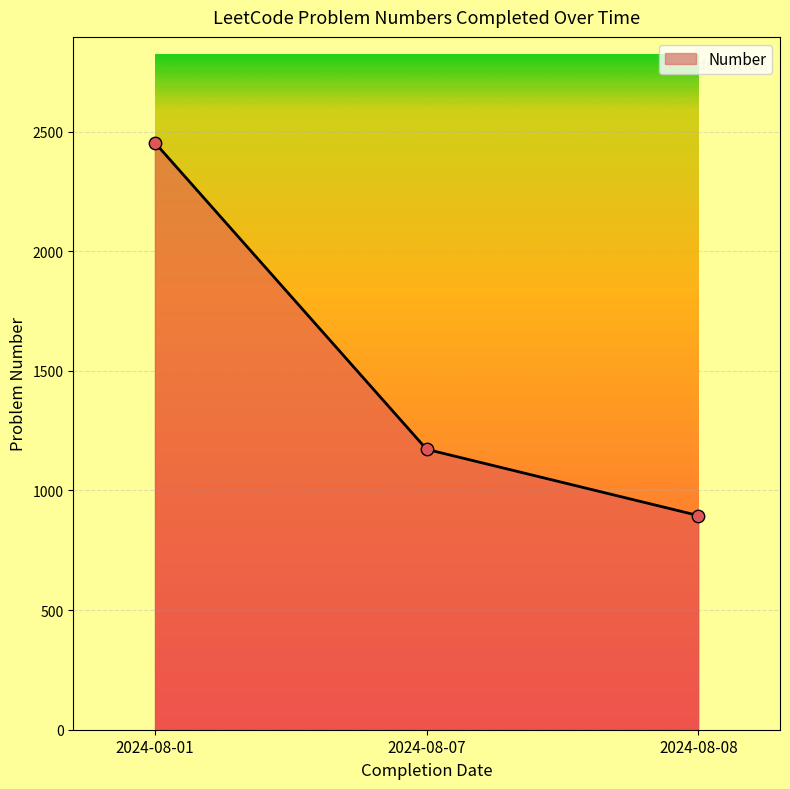

What is the ratio of the value at 2024-08-07 to the value at 2024-08-08?

1.3